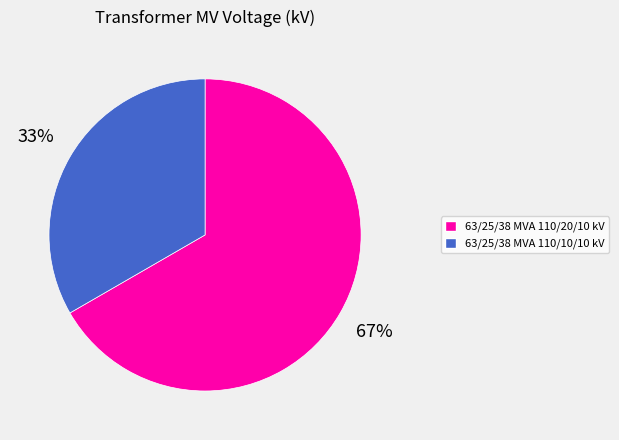

Is it true that 63/25/38 MVA 110/20/10 kV is 67% of the pie?

True